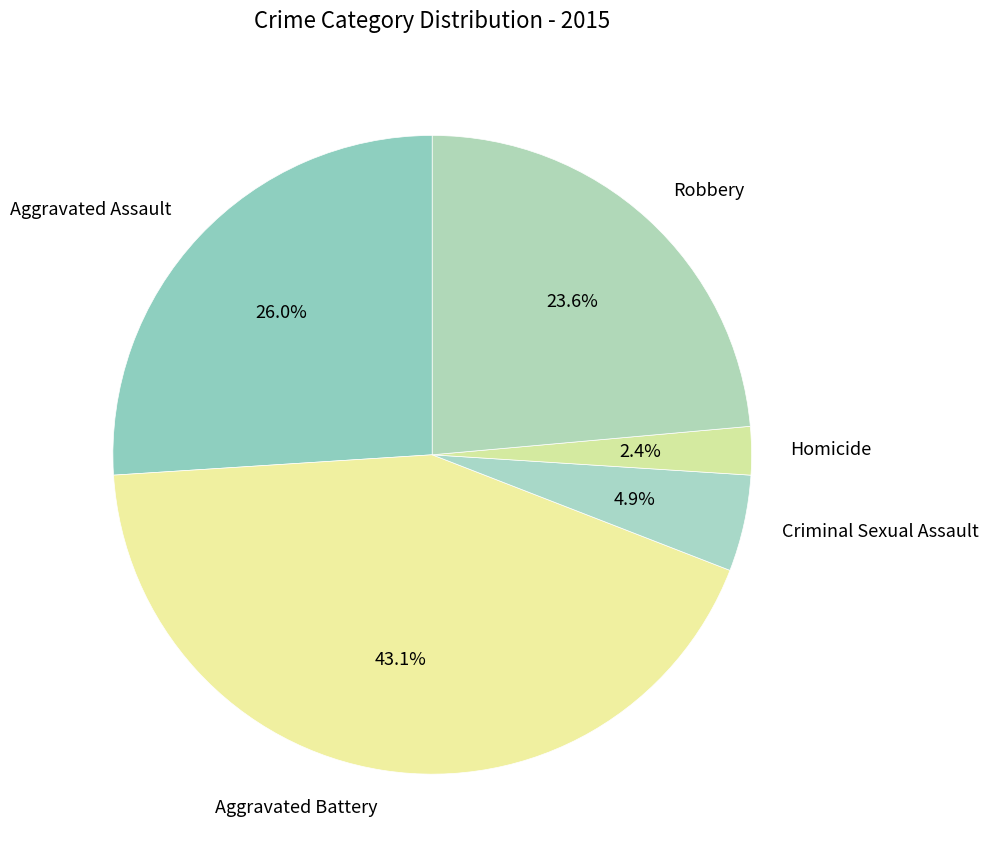

Is it true that Aggravated Assault is 26% of the pie?

True